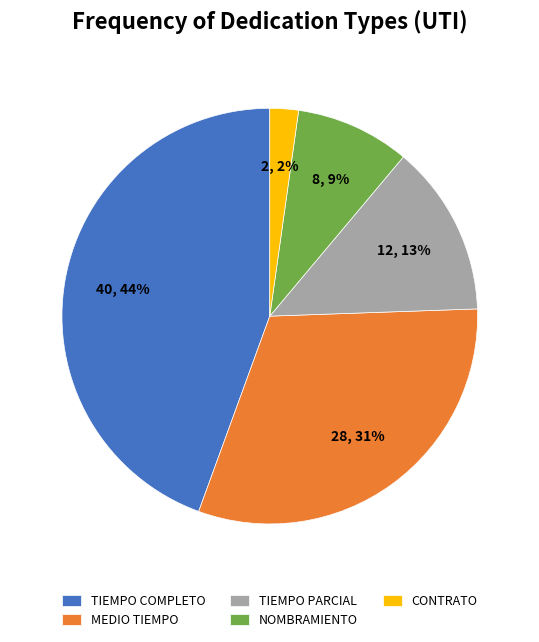

Do TIEMPO PARCIAL and CONTRATO together represent more than half of the pie?

No